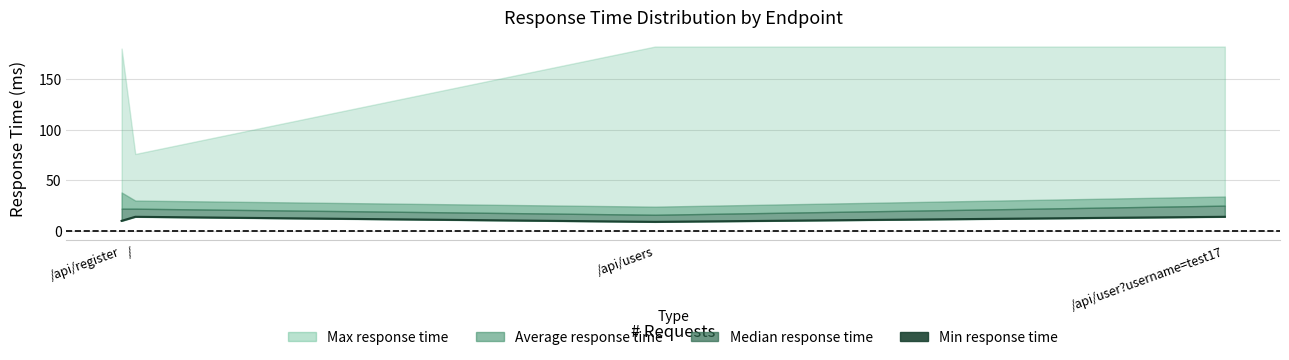

The value at /api/register is 18. True or false?

False